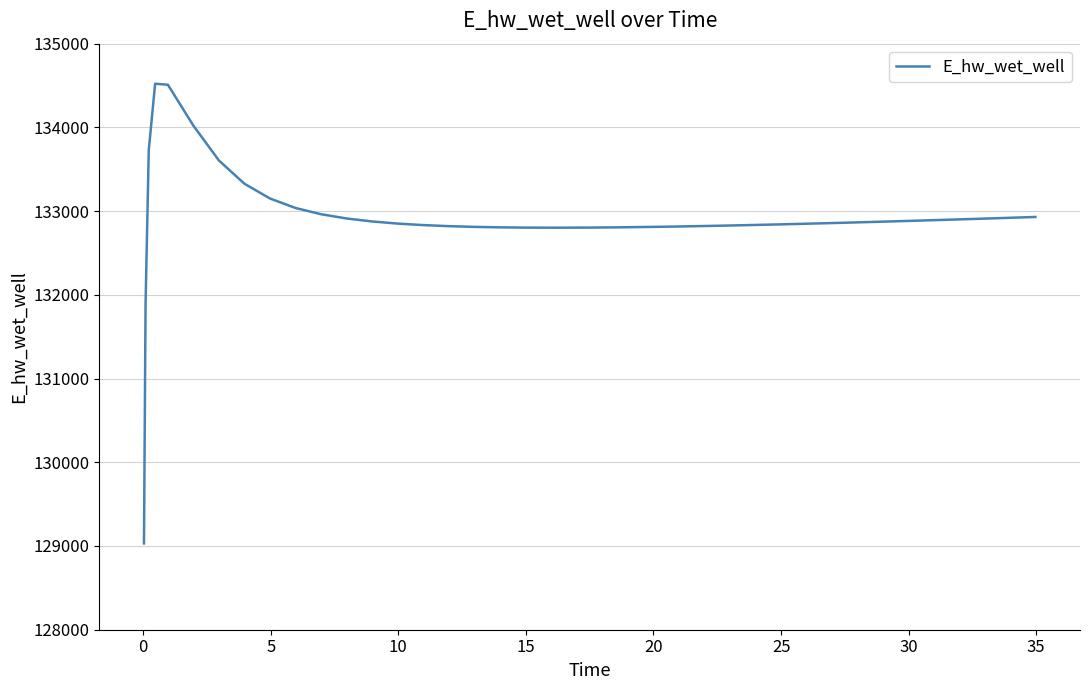

What is the minimum value shown in the chart?

129030.7